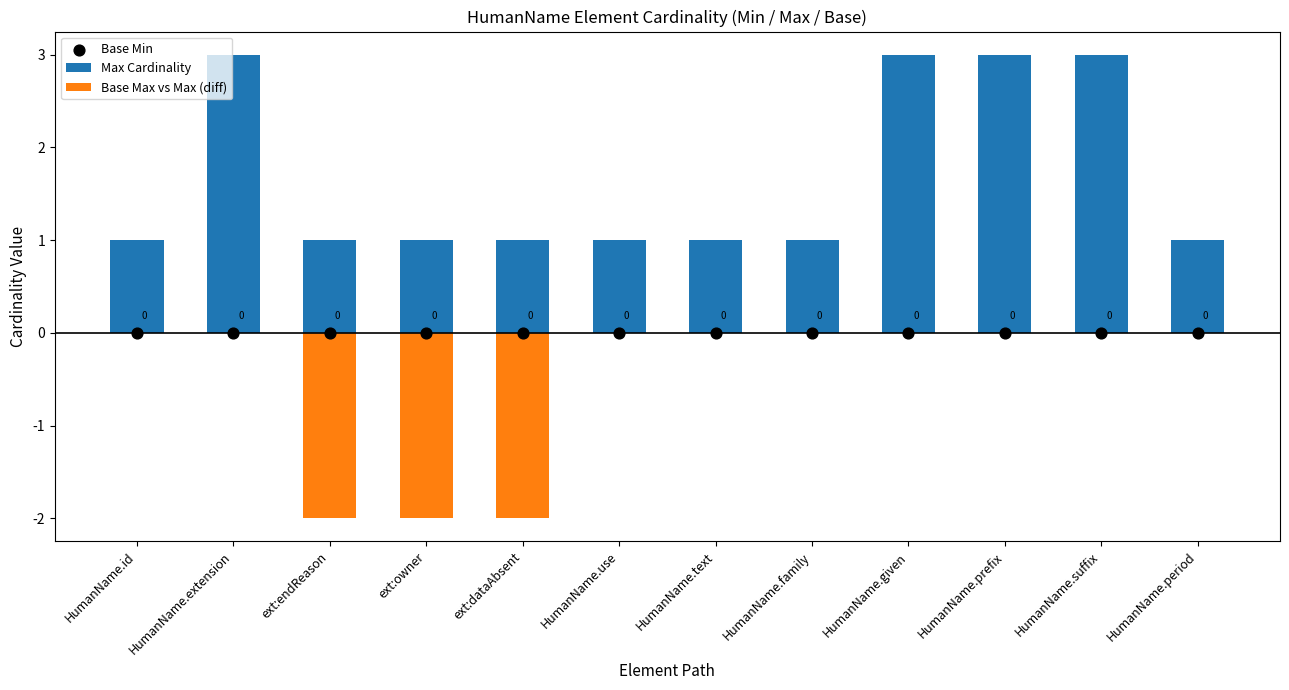

What are all the series names shown in the legend?

Max Cardinality, Base Max vs Max (diff), Base Min